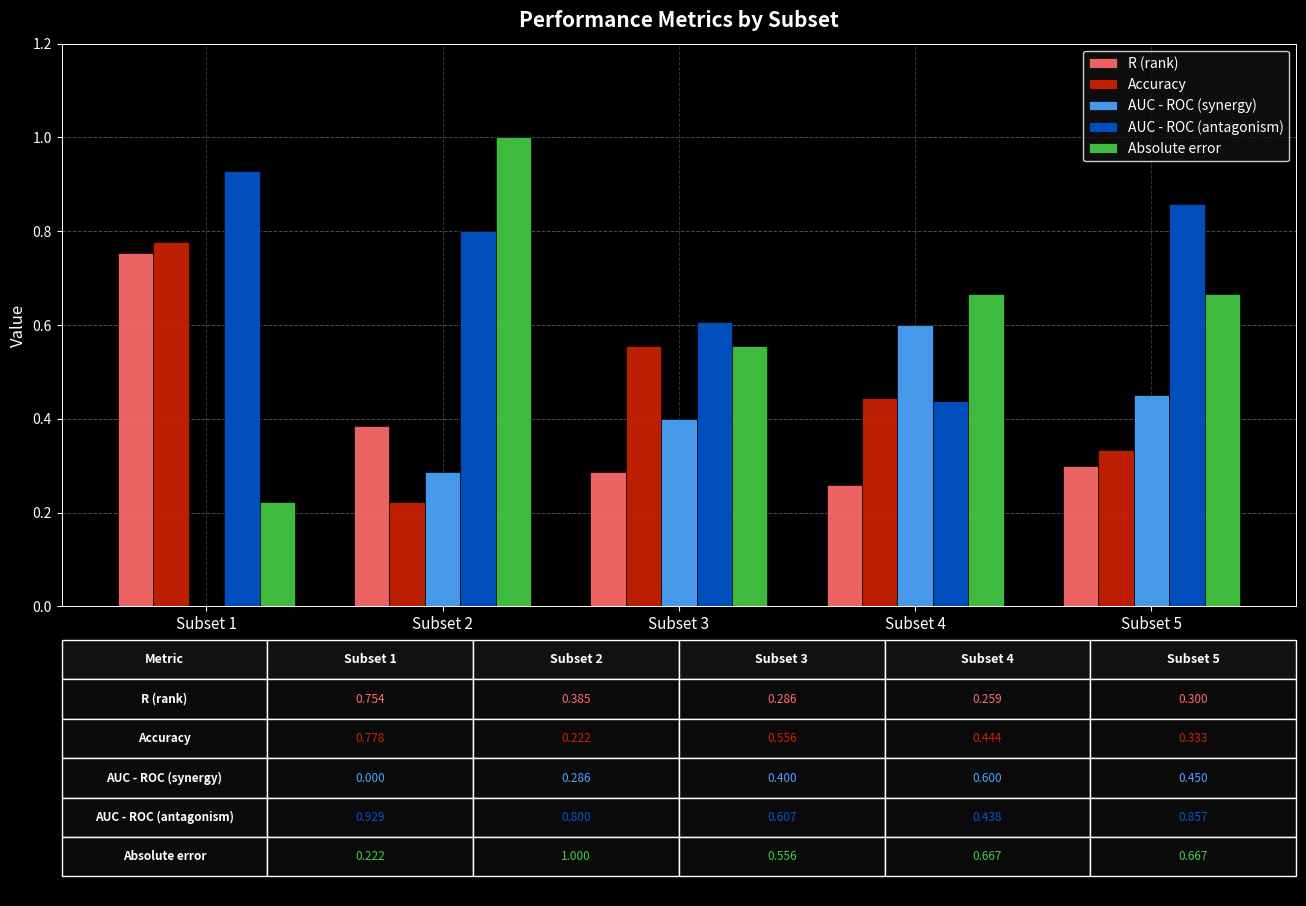

At which label does Absolute error reach its peak?

Subset 2